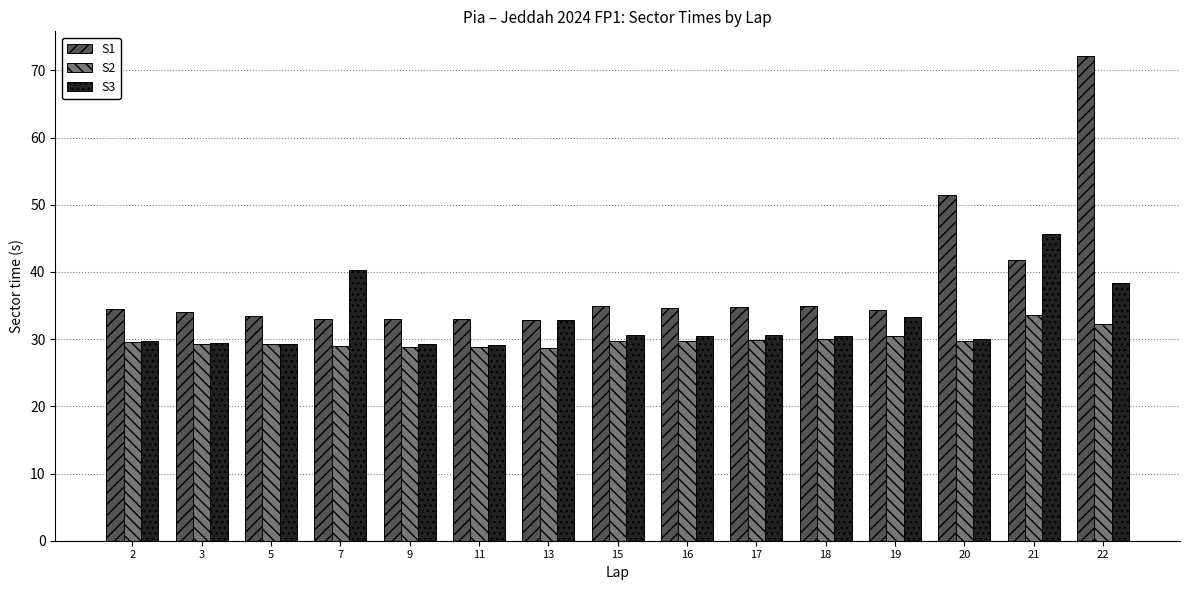

How many data points does each series have?

15